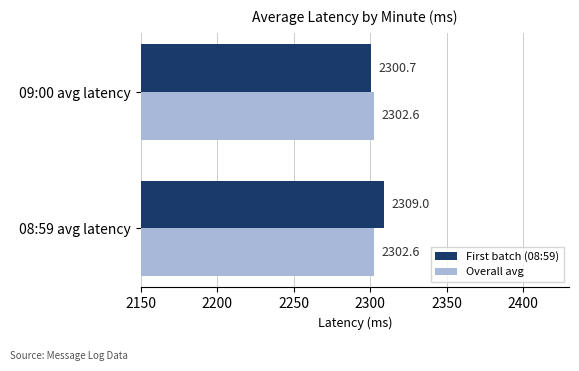

The First batch (08:59) series shows 3769.7 at 08:59 avg latency. True or false?

False